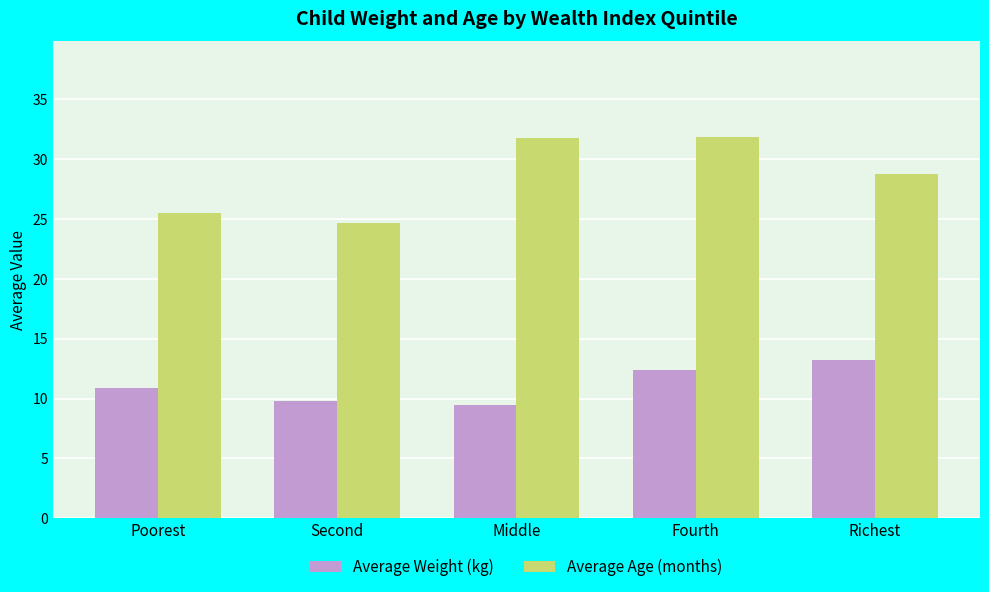

What are all the series names shown in the legend?

Average Weight (kg), Average Age (months)